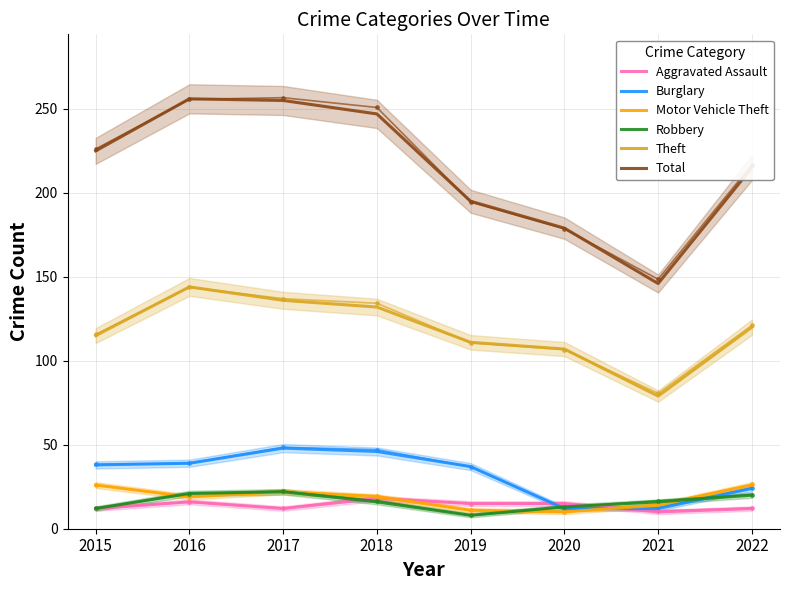

Rank the series by their maximum value, from lowest to highest.

Aggravated Assault, Robbery, Motor Vehicle Theft, Burglary, Theft, Total